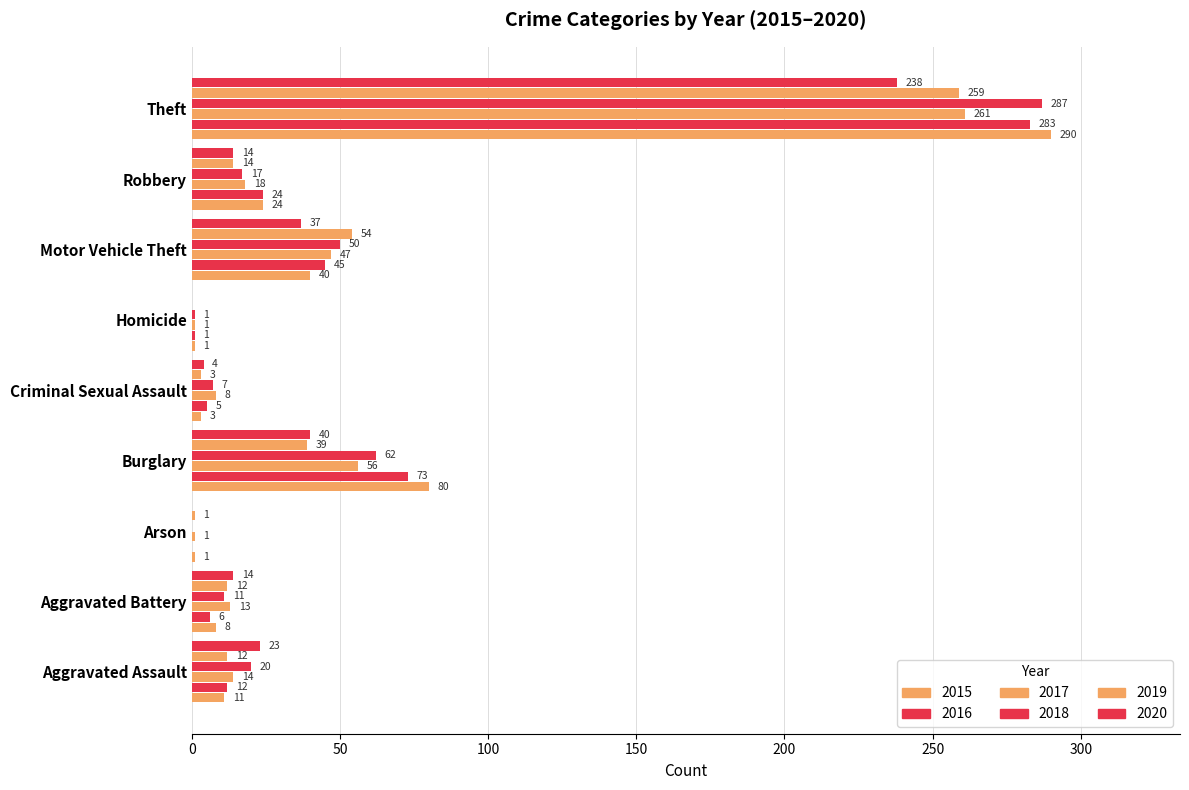

At Aggravated Battery, list the series in order from largest to smallest.

2020, 2017, 2019, 2018, 2015, 2016